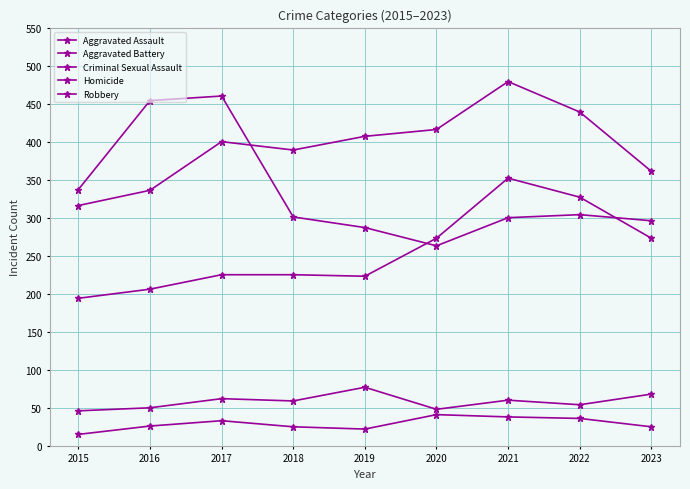

What value does the Homicide series have at 2019, to the nearest 5?

20